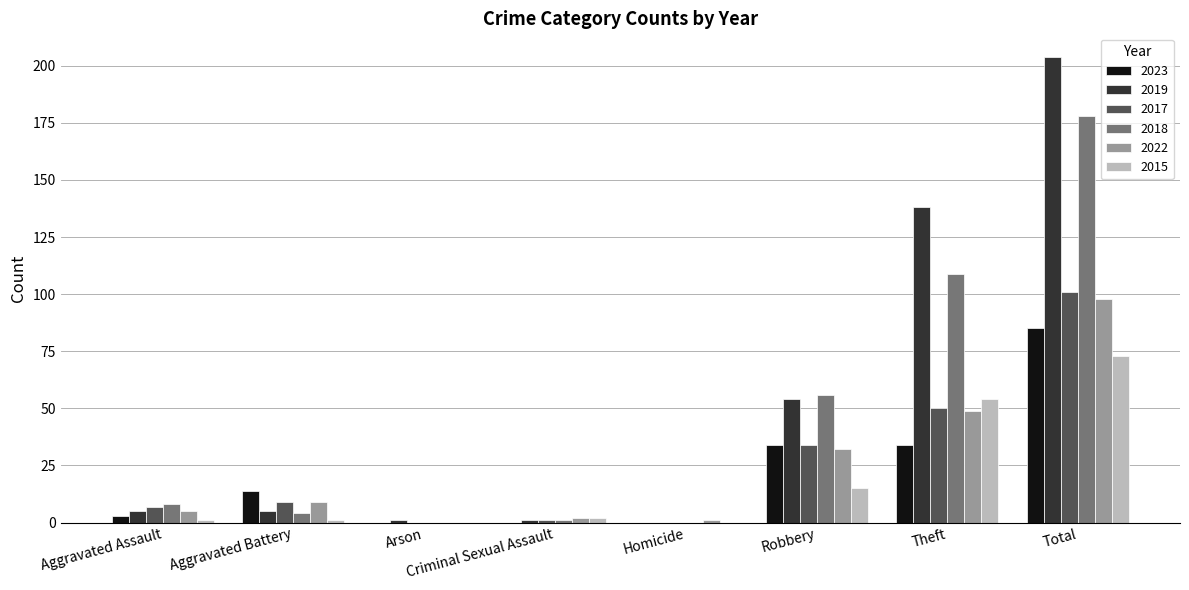

At which label is 2018 closest to 89?

Theft